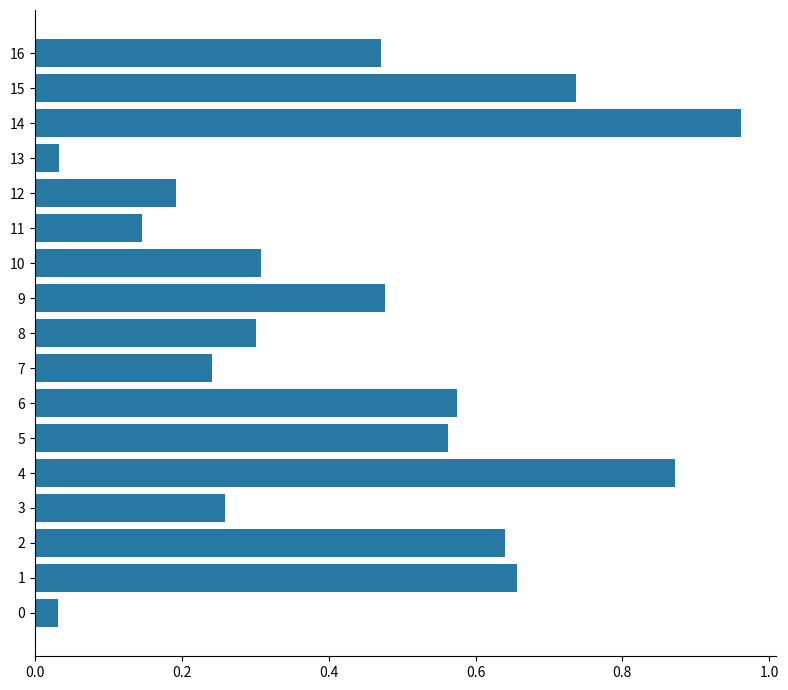

What is the change in value from 2 to 4?

+0.2